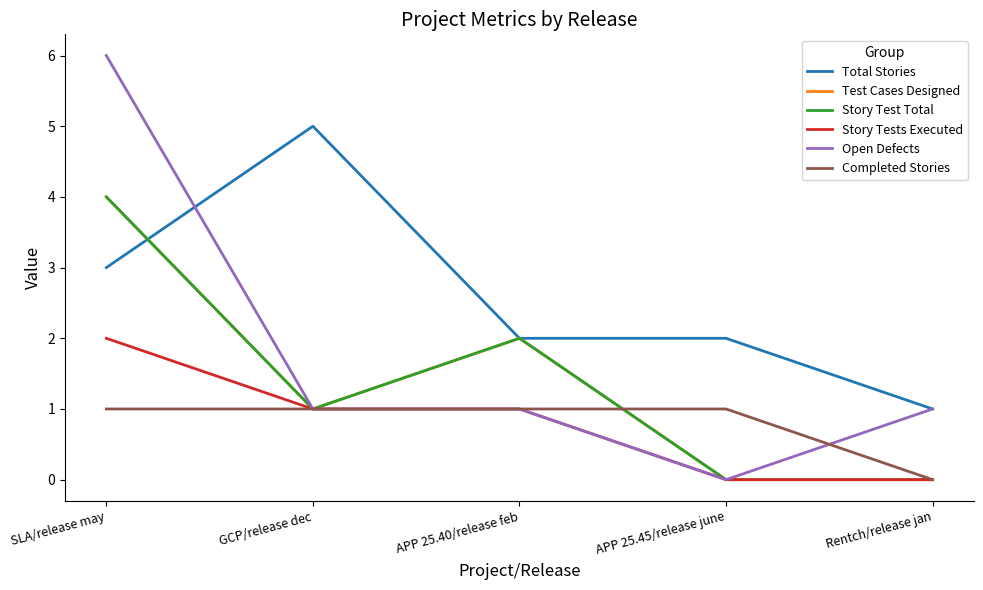

How many lines are shown in the chart?

6